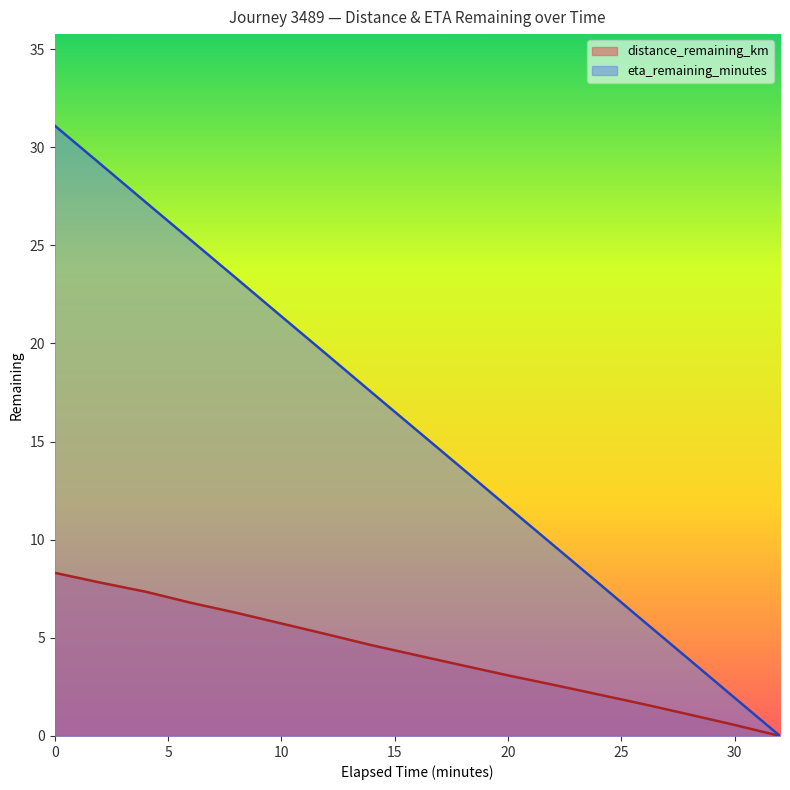

True or false: distance_remaining_km has a value of 1.0 at 16.0.

False